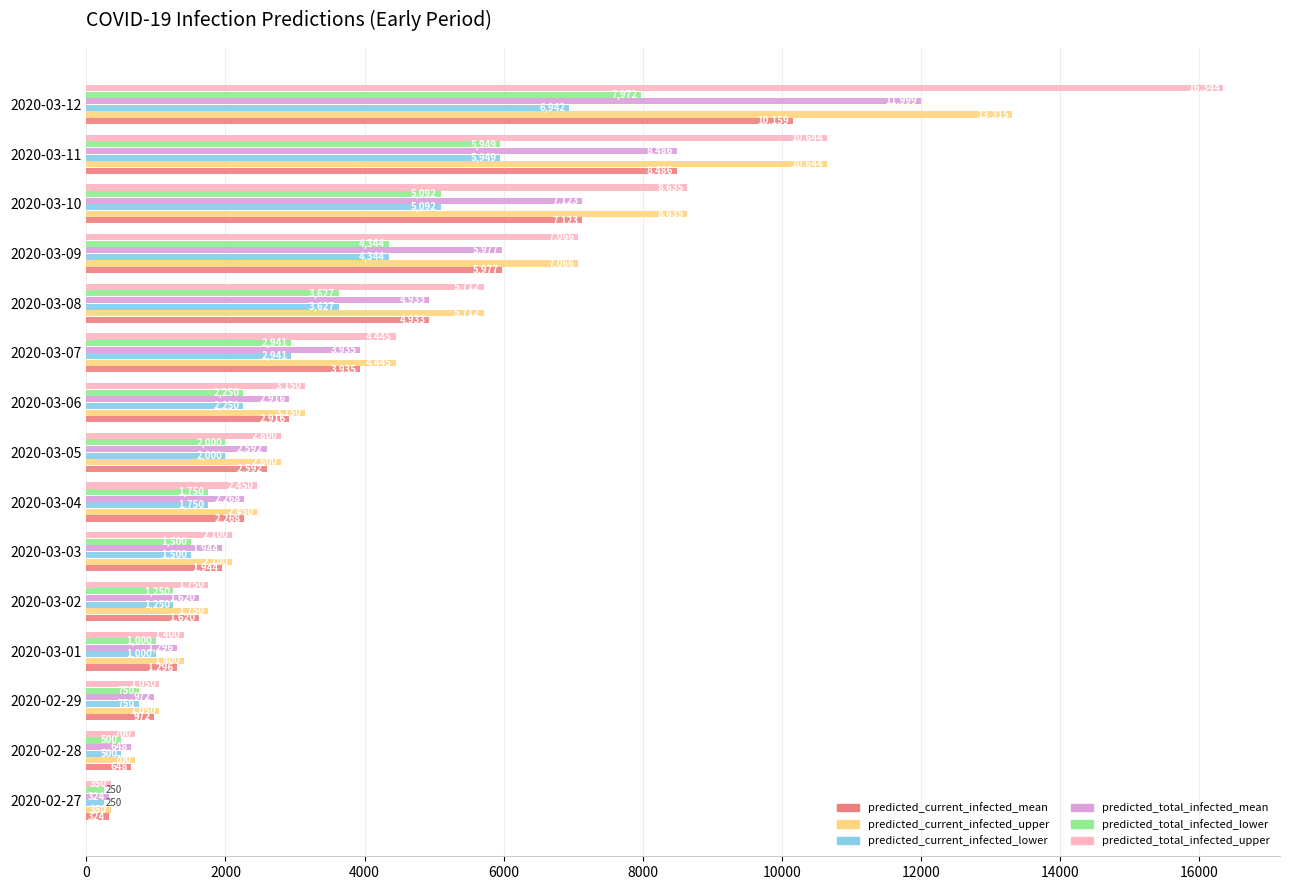

Count the number of categories in the chart.

15